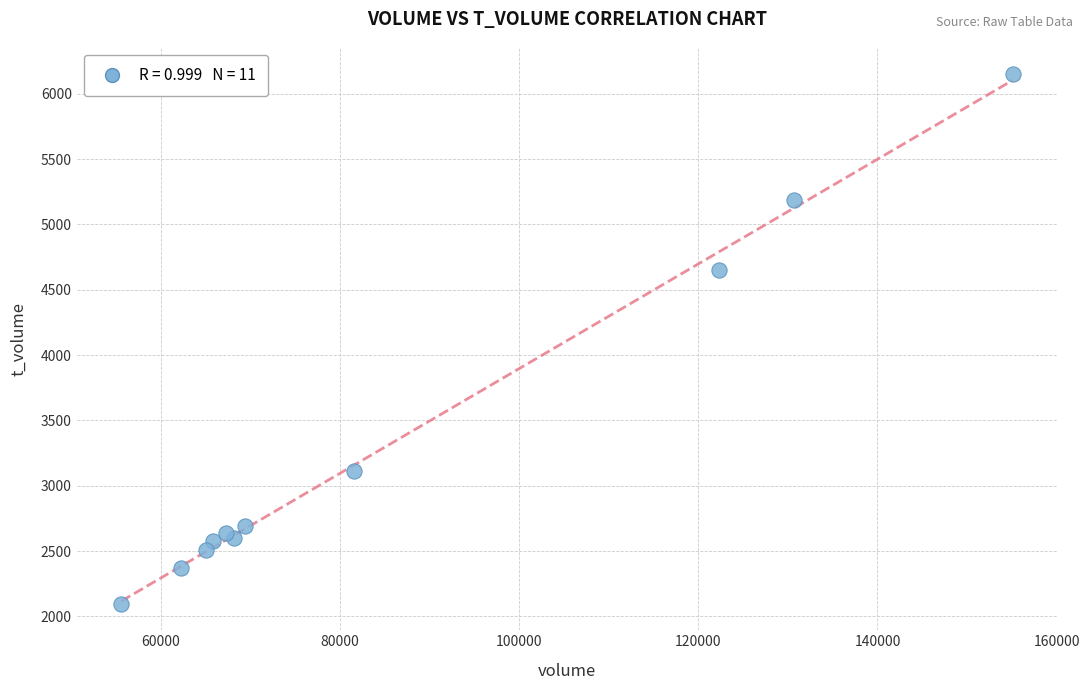

What Y value in the scatter plot is closest to 4125?

4648